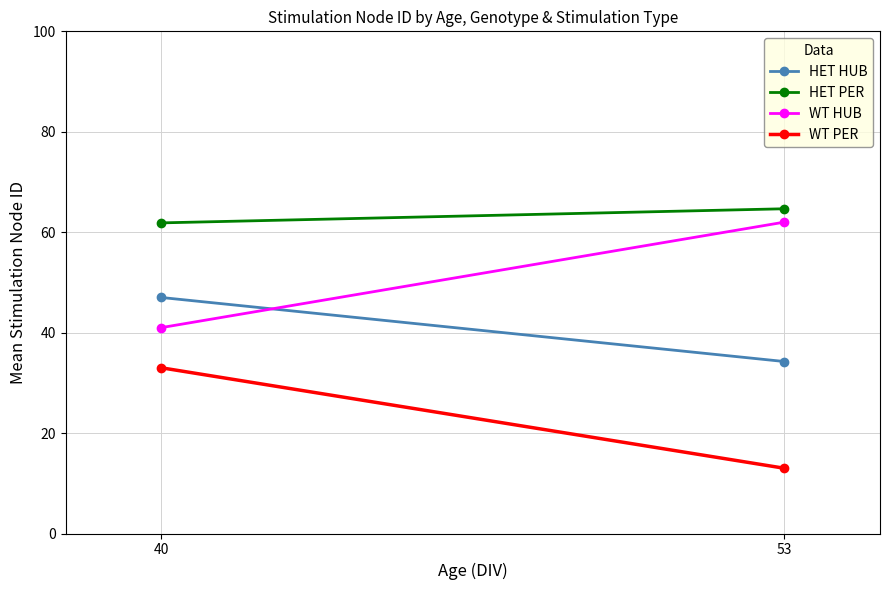

Which series has the largest range (max minus min)?

WT HUB